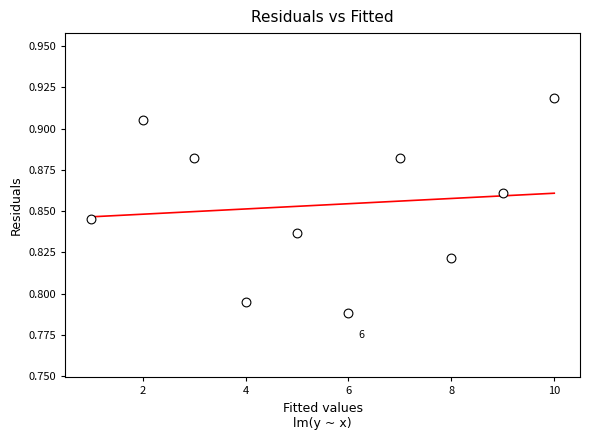

What is the average X value?

5.5